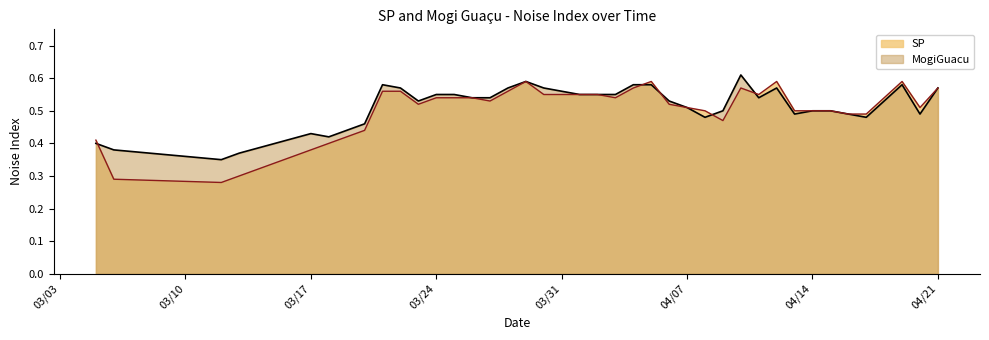

The value of MogiGuacu at 4/02/2020 is 0.9. True or false?

False